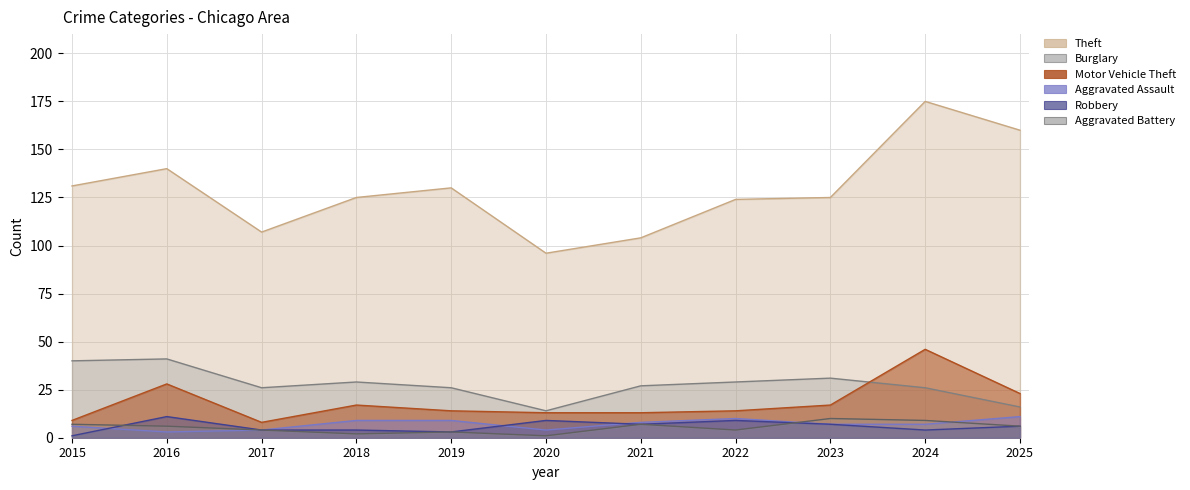

True or false: Aggravated Battery and Theft intersect in this chart.

False